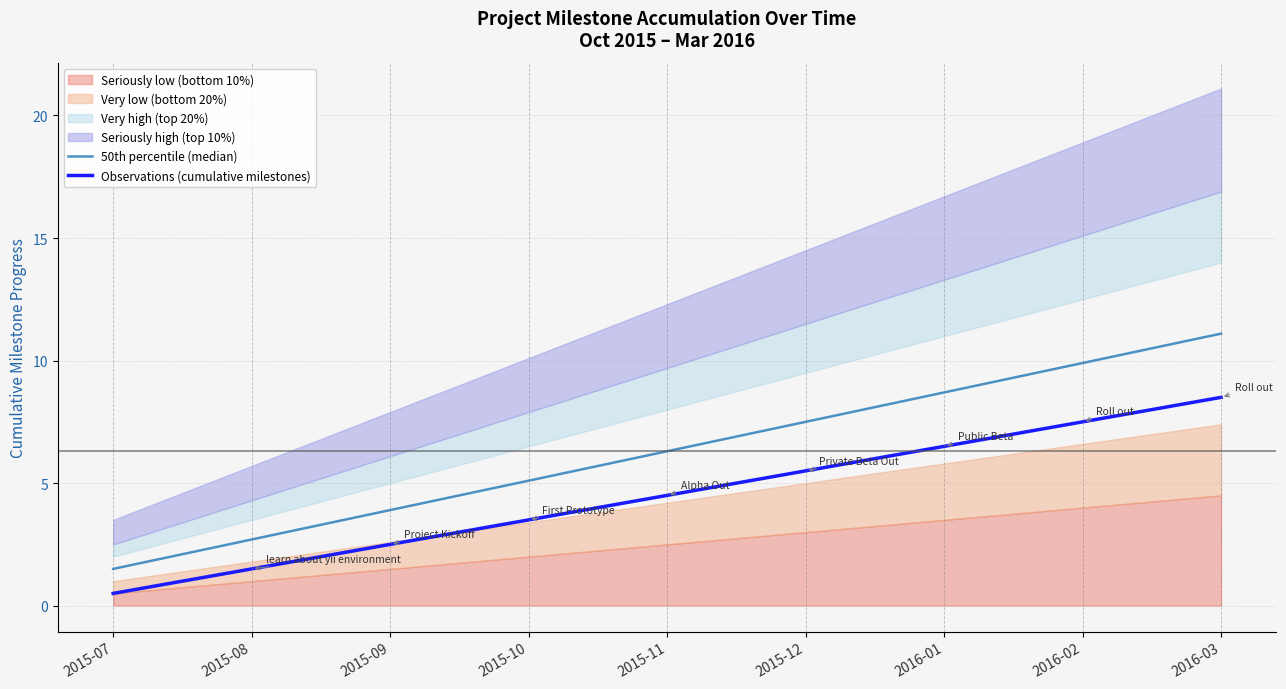

What position from the left is 2015-08?

2